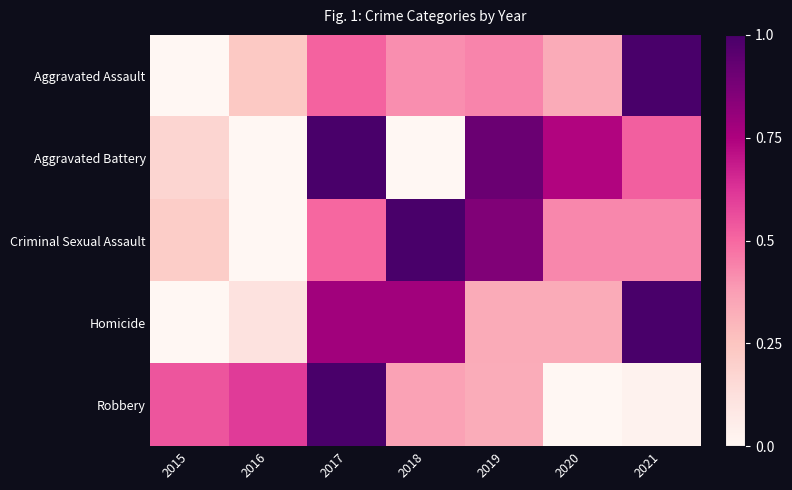

What is the spread (max minus min) of values at 2016?

0.6